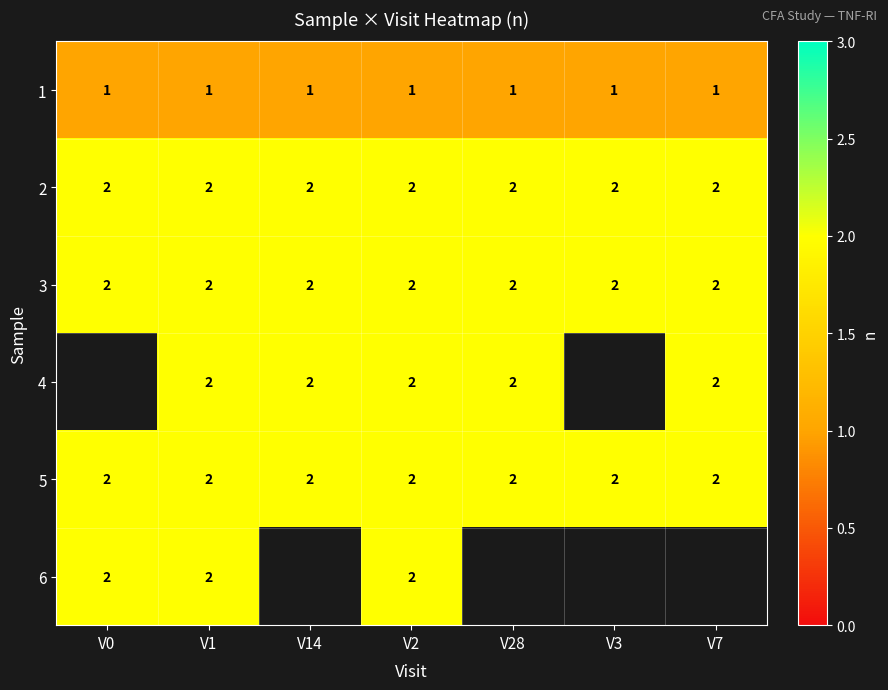

At how many categories does at least one series exceed 1?

7